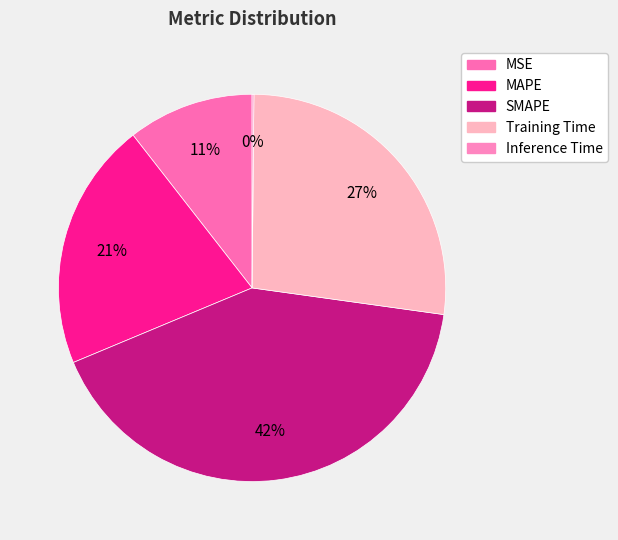

To the nearest percent, what portion does MSE represent?

11%